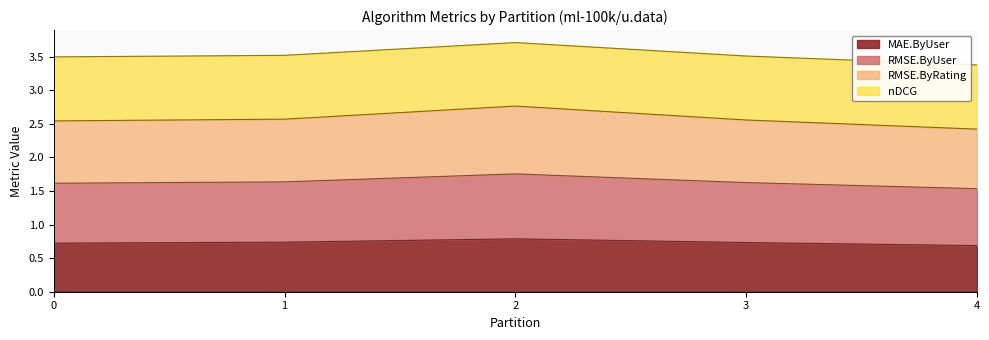

The value of MAE.ByUser at 0 is 0.7. True or false?

True